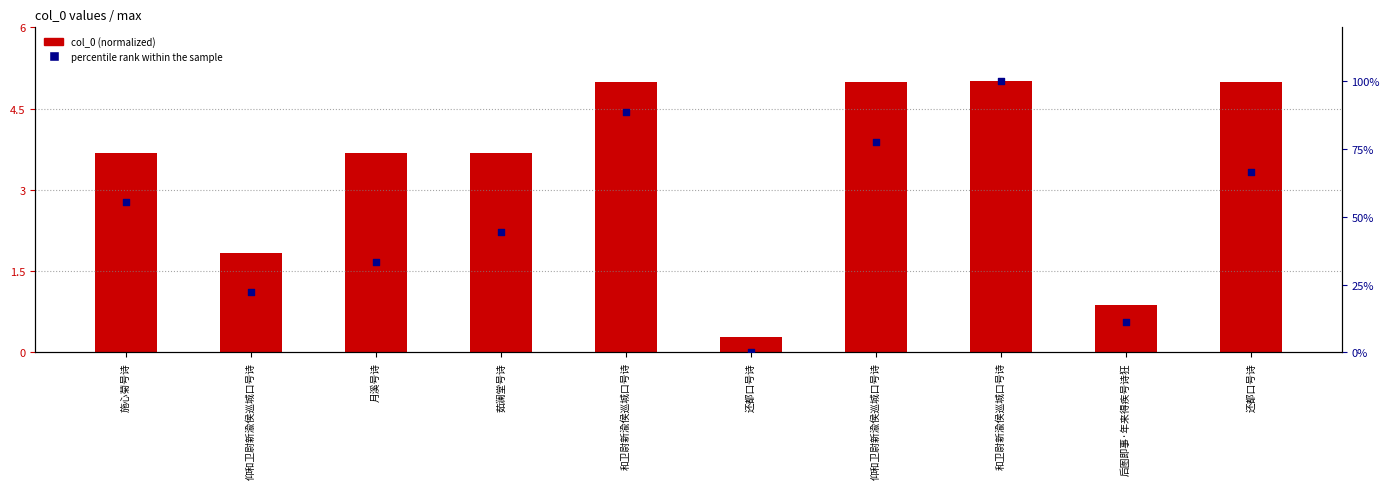

Which series reaches the minimum Y coordinate?

percentile rank within the sample